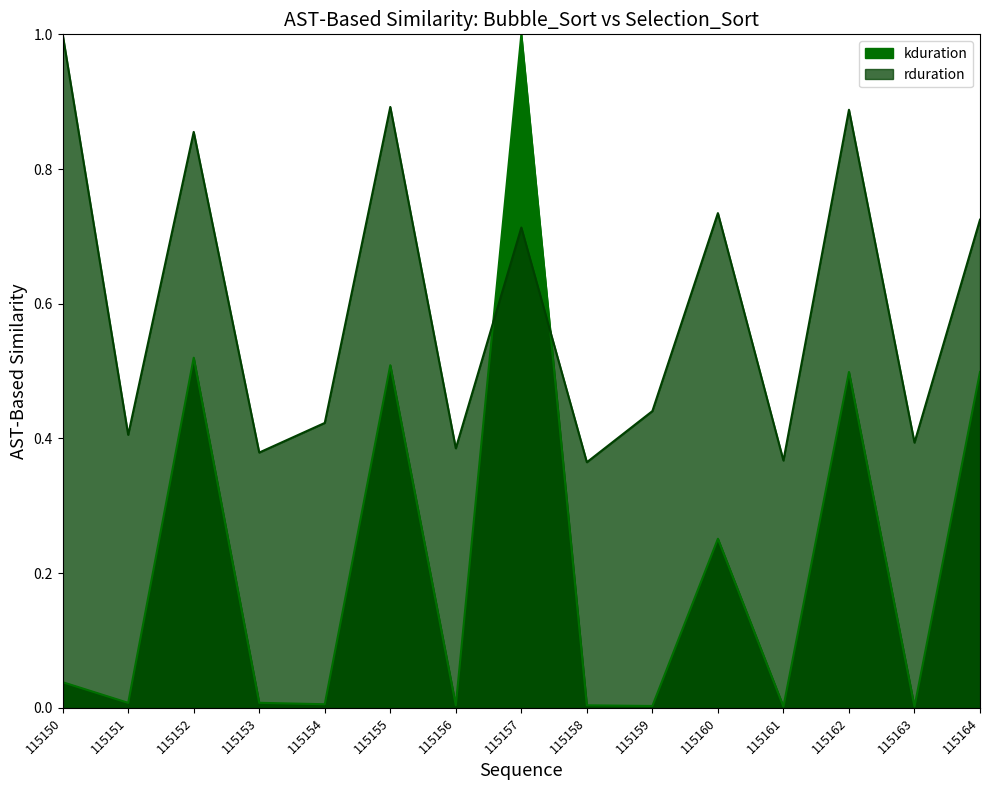

At 115155, list the series in order from largest to smallest.

rduration, kduration